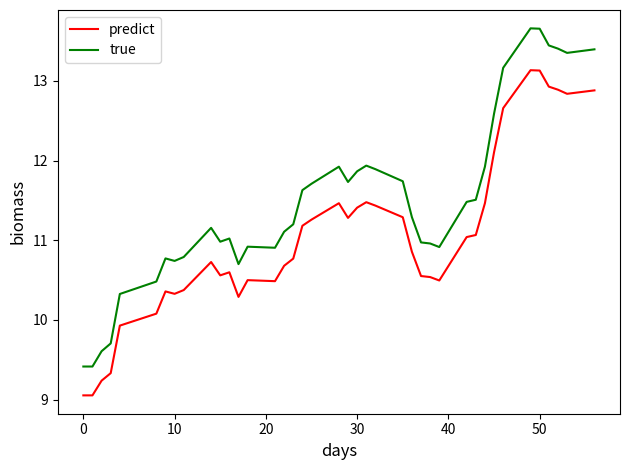

True or false: predict has more than 0 interior local peaks.

True